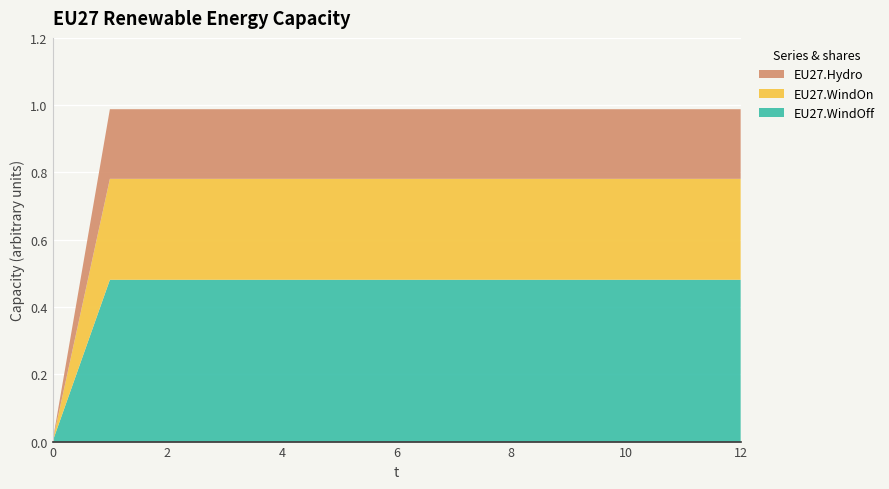

Reading left to right, extract all data points from this chart.

EU27.WindOff: 0.0	0.5	0.5	0.5	0.5	0.5	0.5	0.5	0.5	0.5	0.5	0.5	0.5
EU27.WindOn: 0.0	0.3	0.3	0.3	0.3	0.3	0.3	0.3	0.3	0.3	0.3	0.3	0.3
EU27.Hydro: 0.0	0.2	0.2	0.2	0.2	0.2	0.2	0.2	0.2	0.2	0.2	0.2	0.2